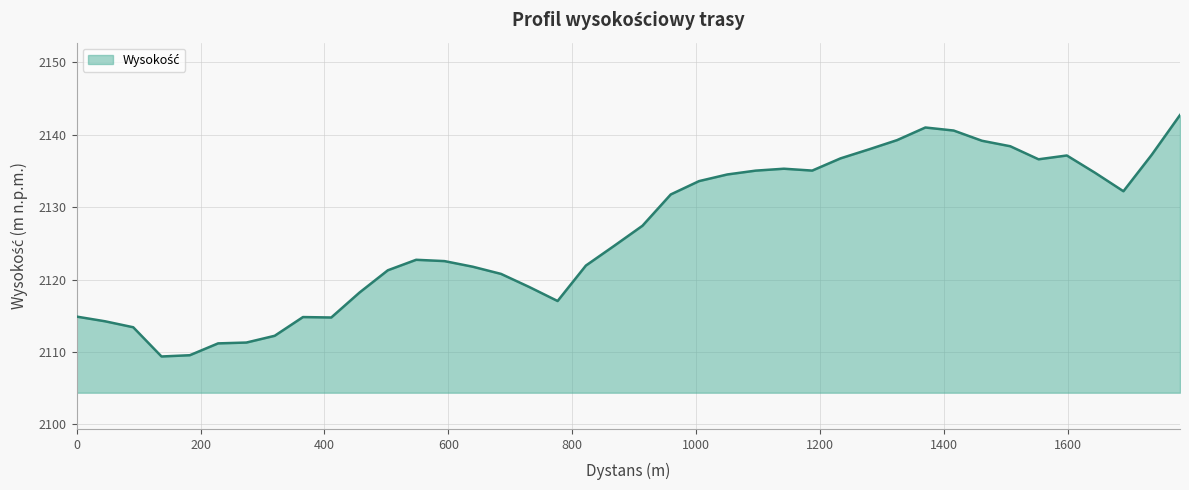

What is the greatest value displayed?

2142.7